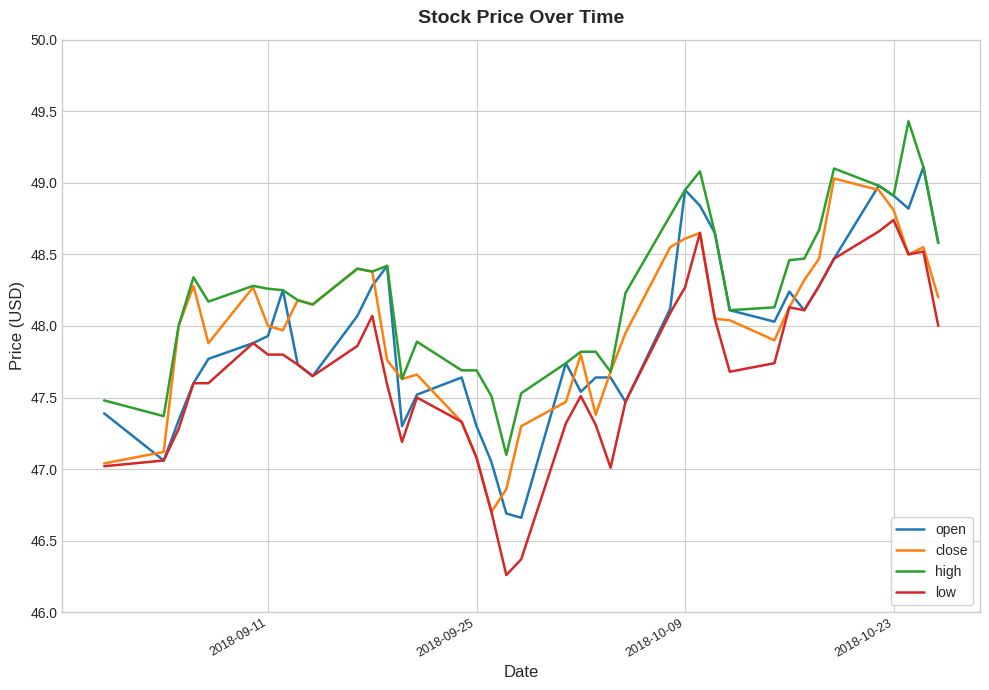

What is the highest value of the high series?

49.4